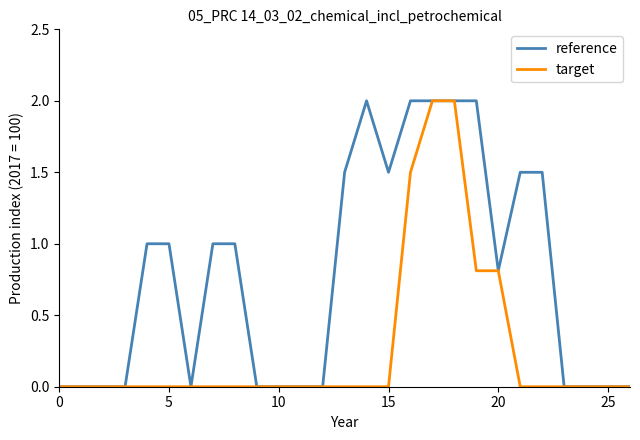

List the series in order of their overall mean, lowest first.

target, reference